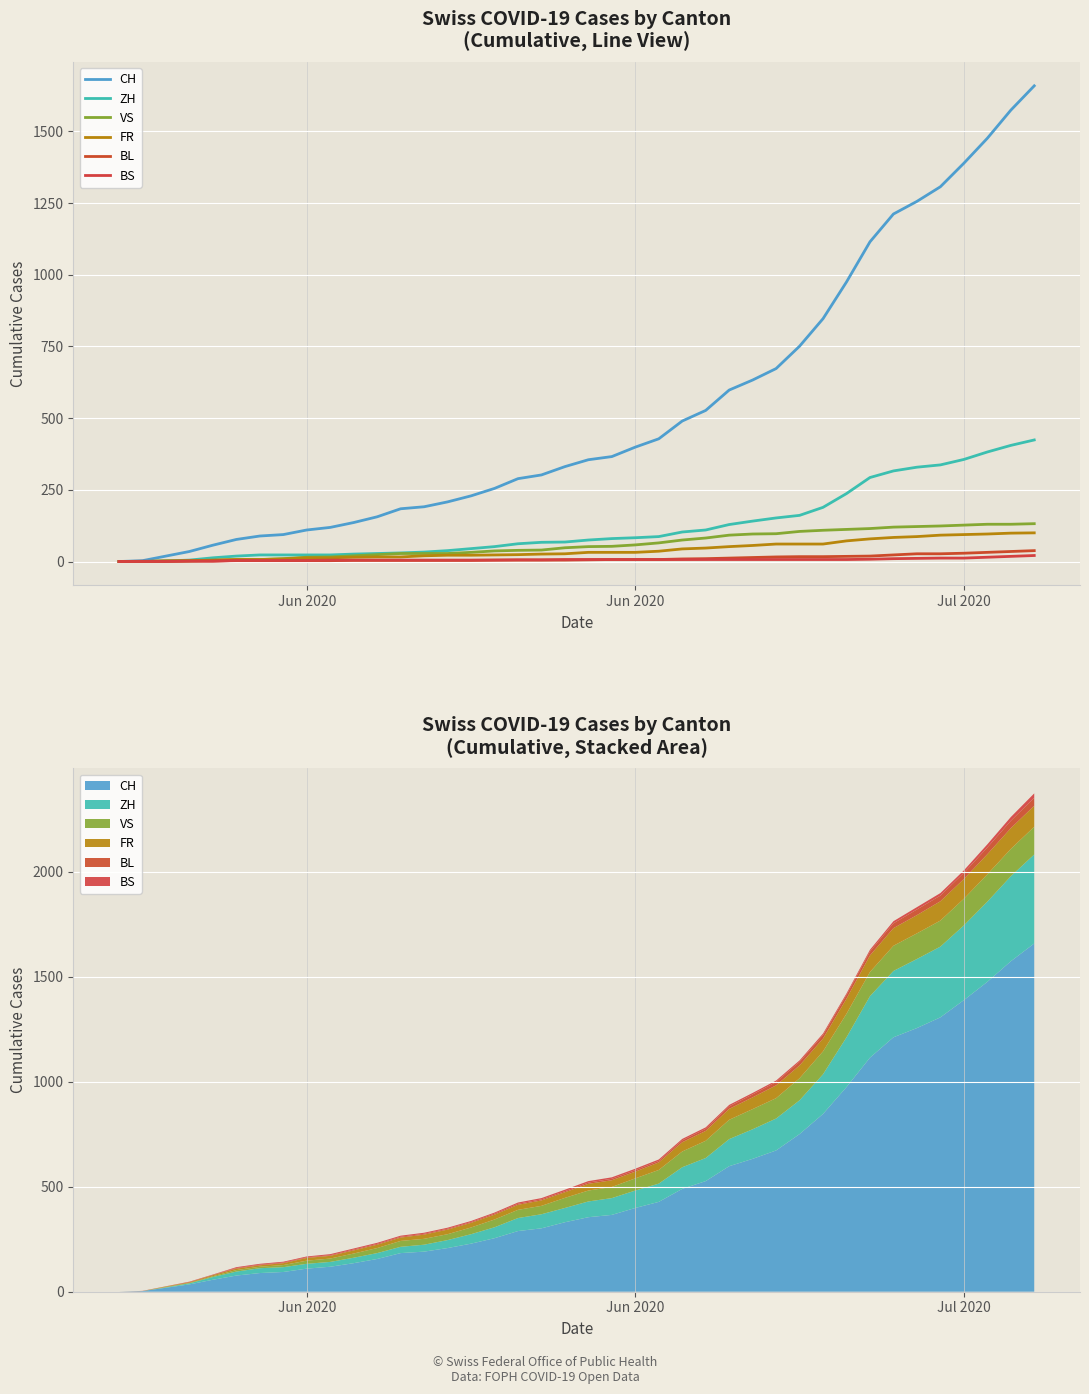

True or false: FR and CH intersect in this chart.

False